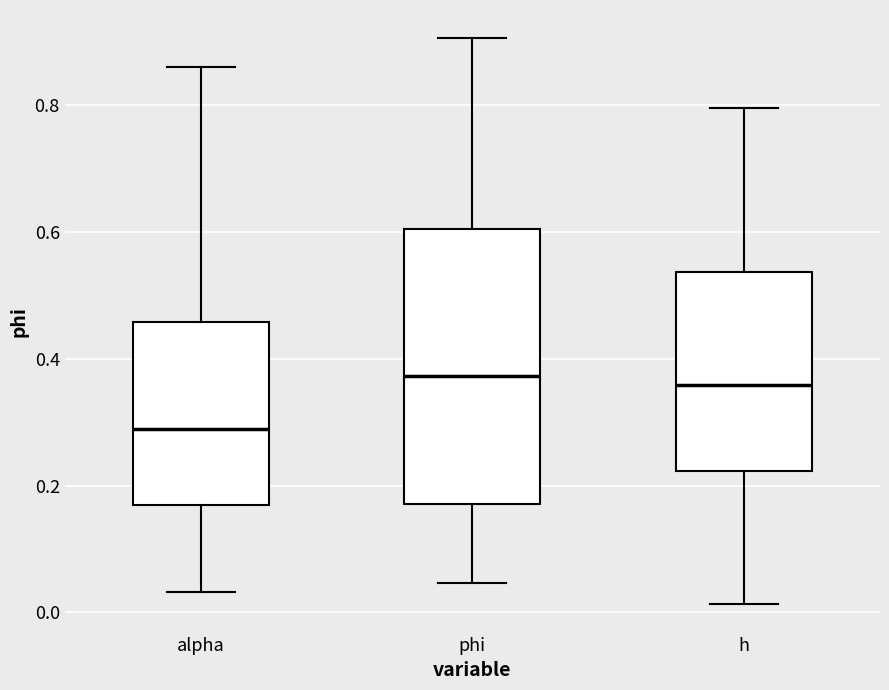

Where is the upper edge of the box for alpha on the y-axis? The values are not printed on the chart, so give them approximately, as read against the axis.

0.46